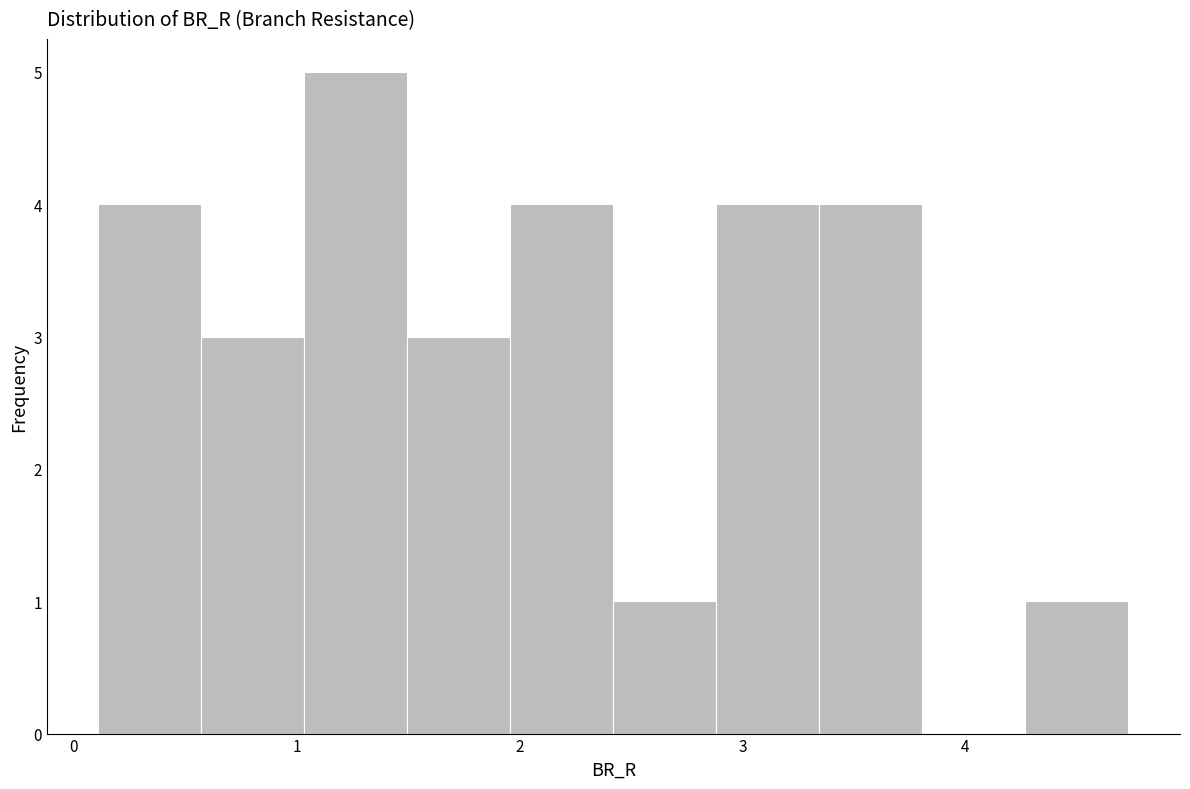

Over which range of the x-axis is the bar tallest?

1.0 to 1.5